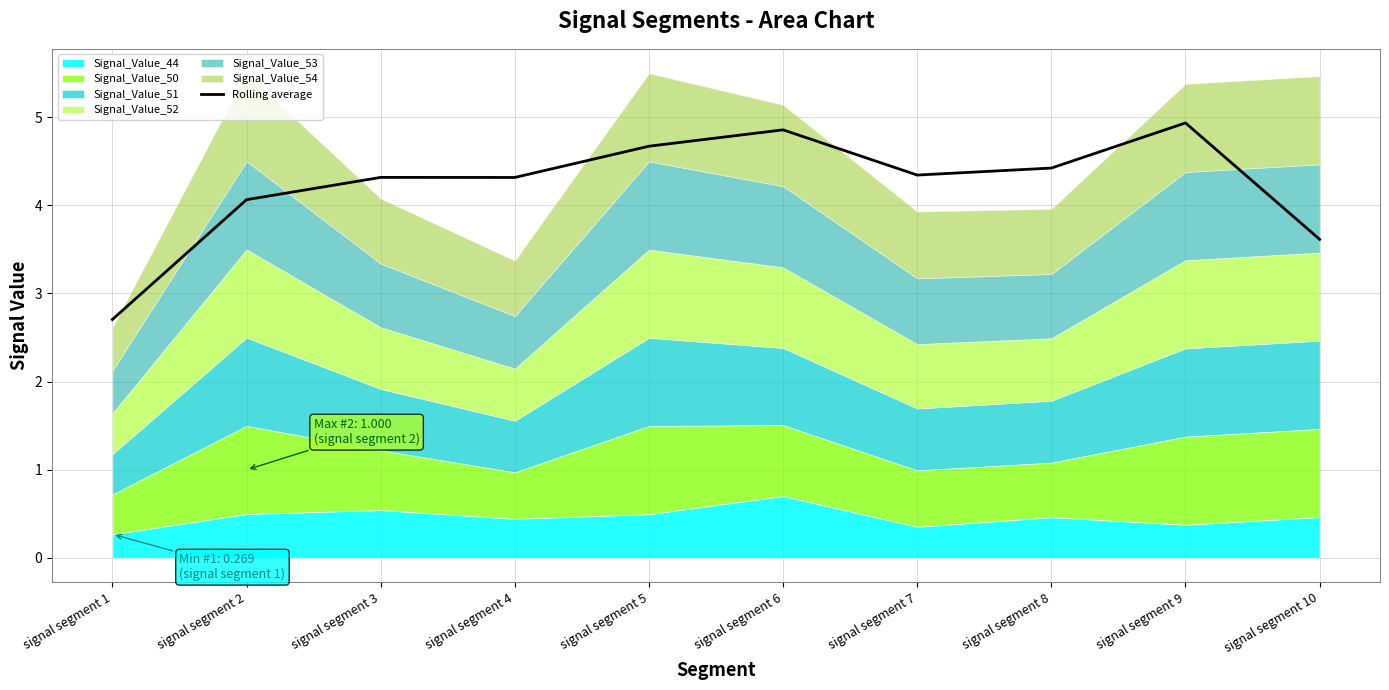

Count the number of values greater than 4.

8